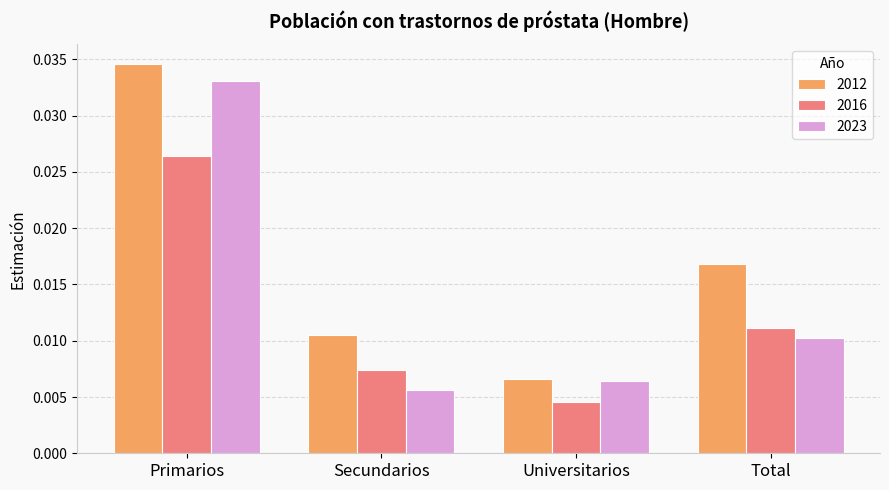

Which series has the largest total across all categories?

2012